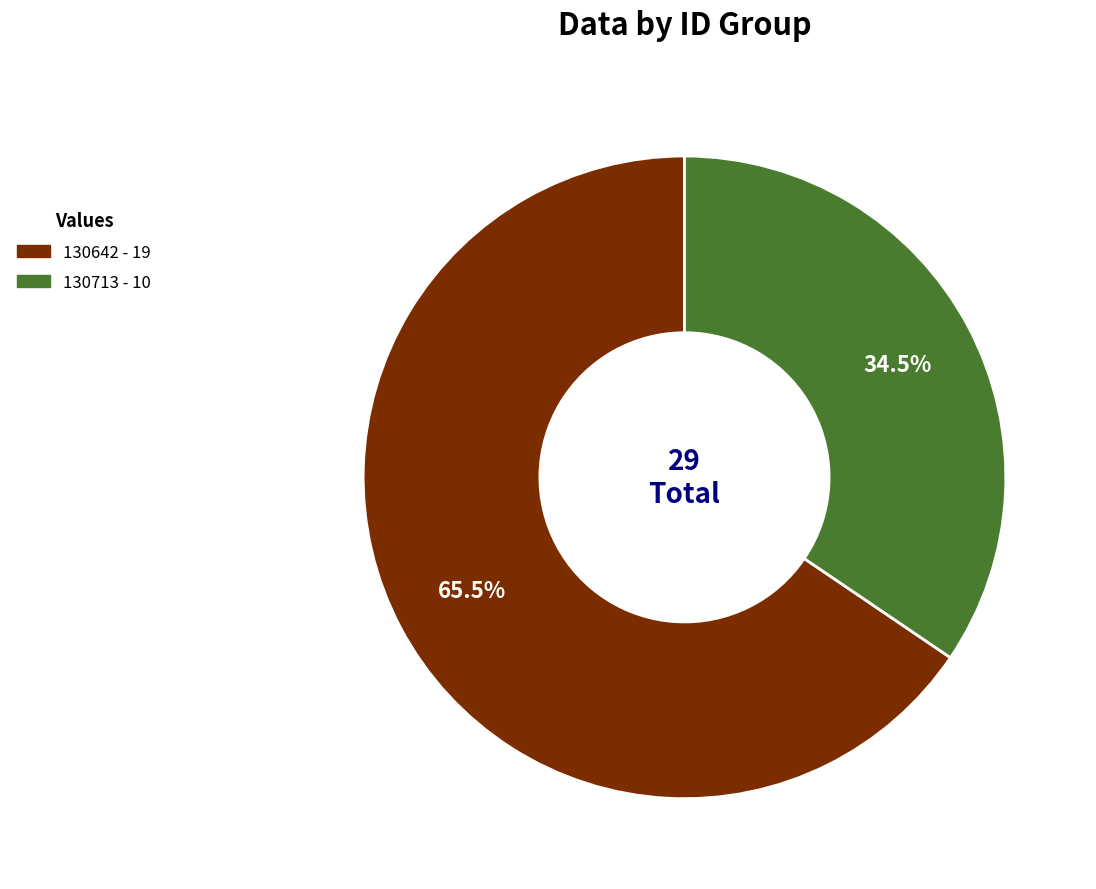

How many slices are in this pie chart?

2